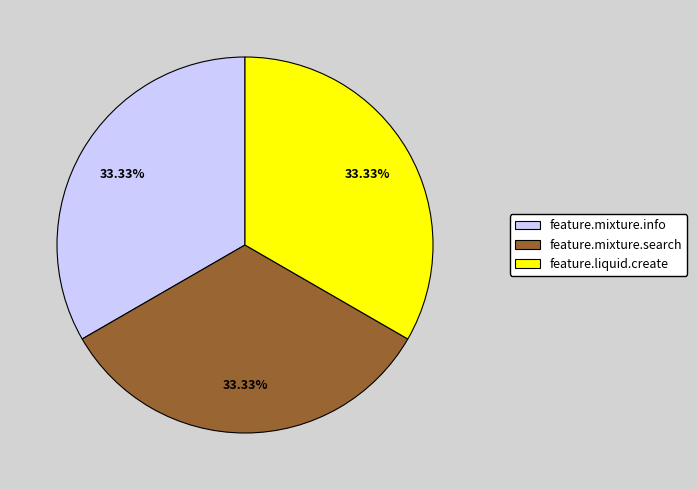

Does feature.mixture.search represent more than half of the total?

No